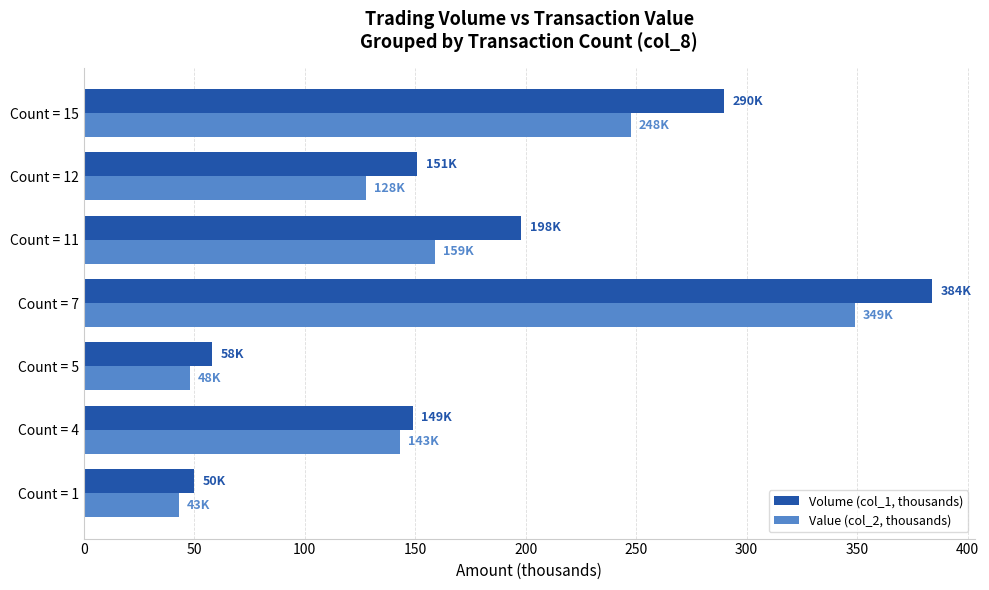

At which label is Volume (col_1, thousands) closest to 217?

Count = 11